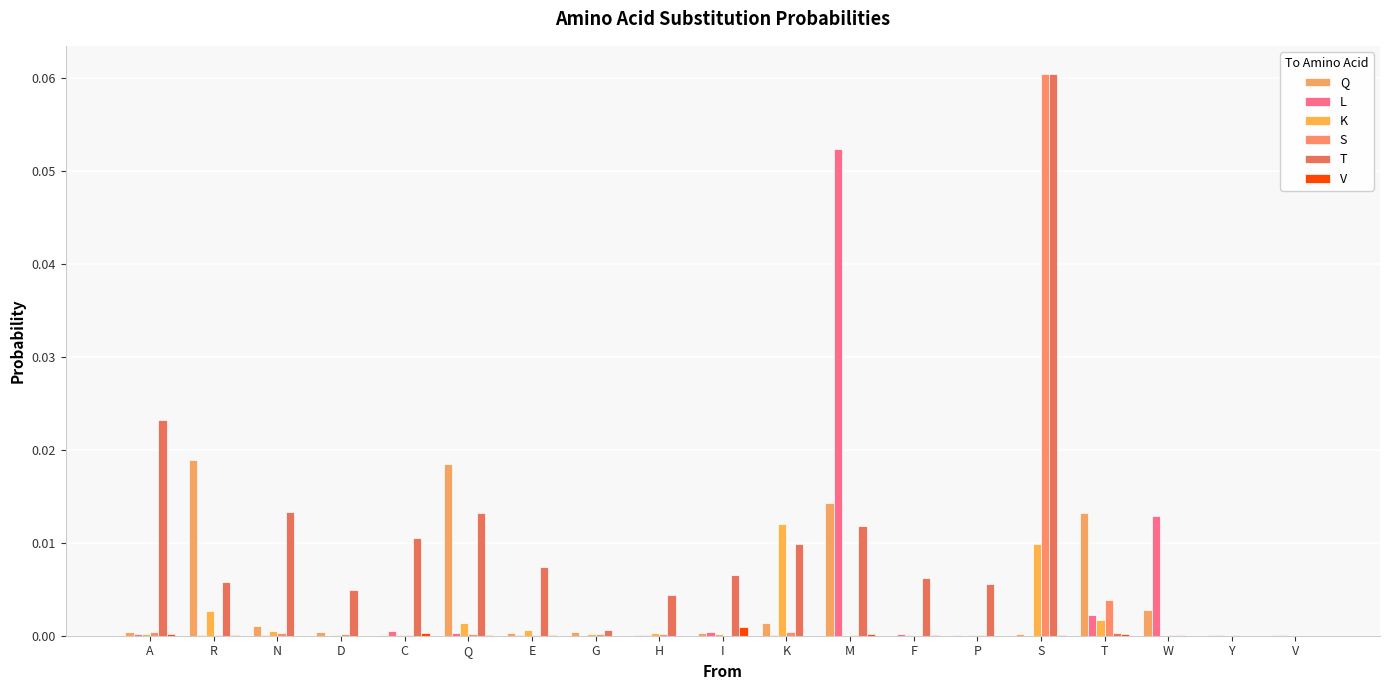

Which category has the highest value in the L series?

M